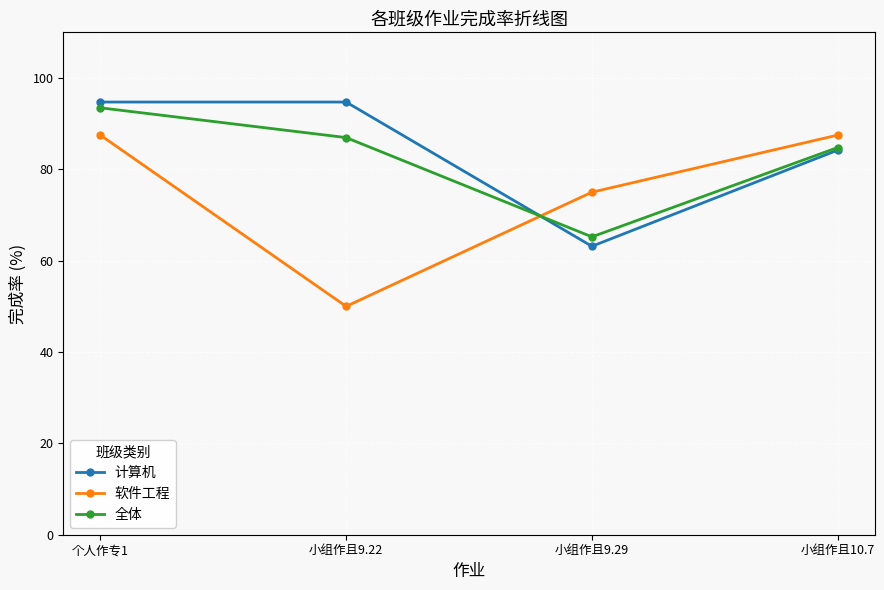

Rank the series by their maximum value, from lowest to highest.

软件工程, 全体, 计算机